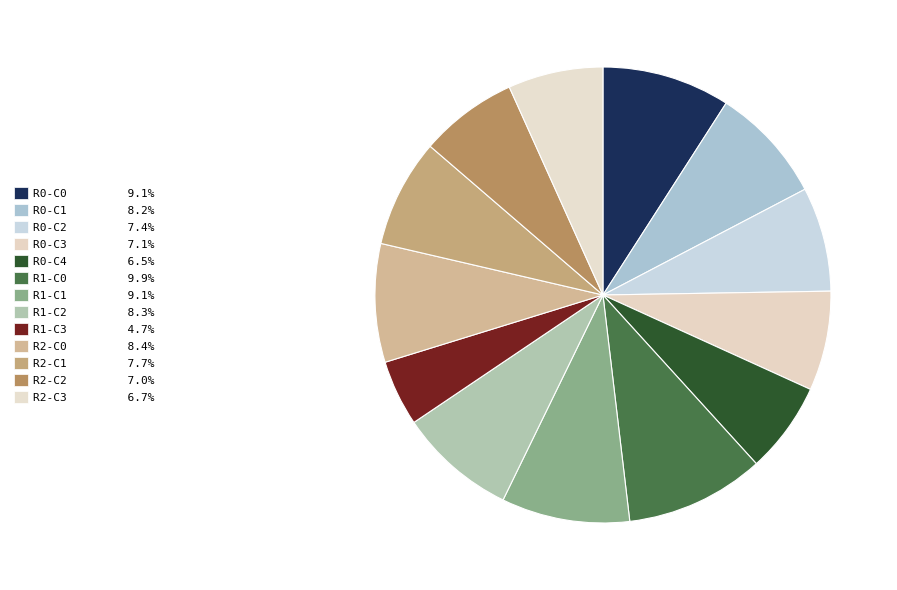

Count the number of slices in the pie.

13